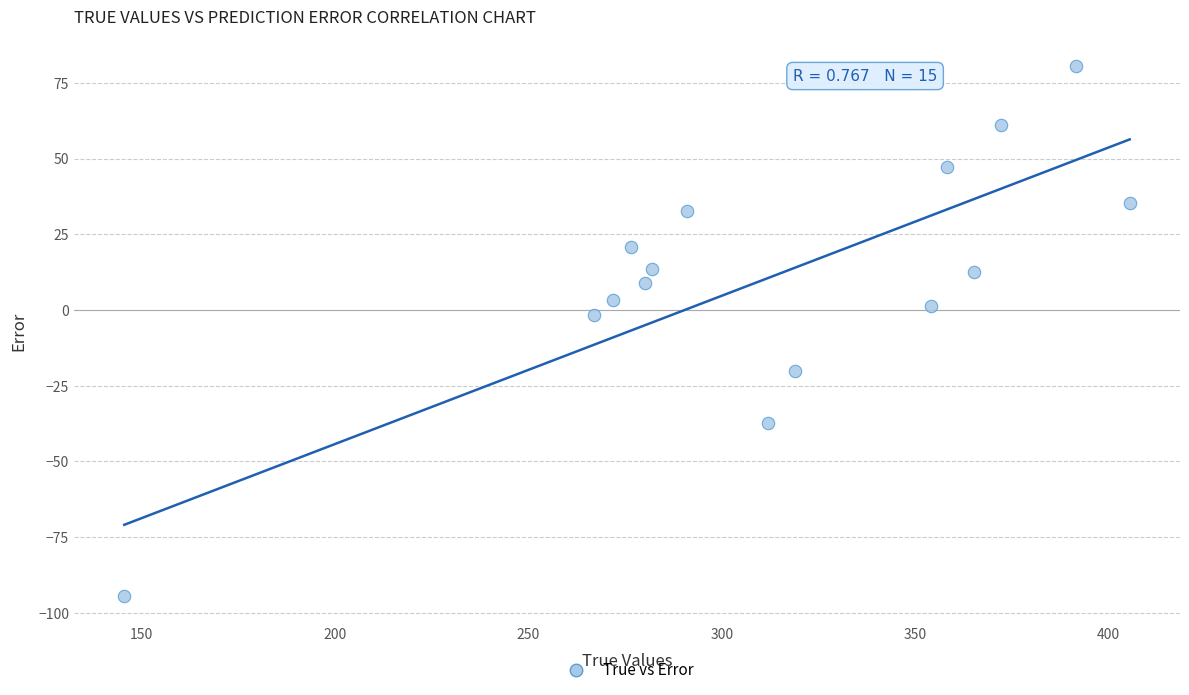

What is the range of X values (max minus min)?

260.0